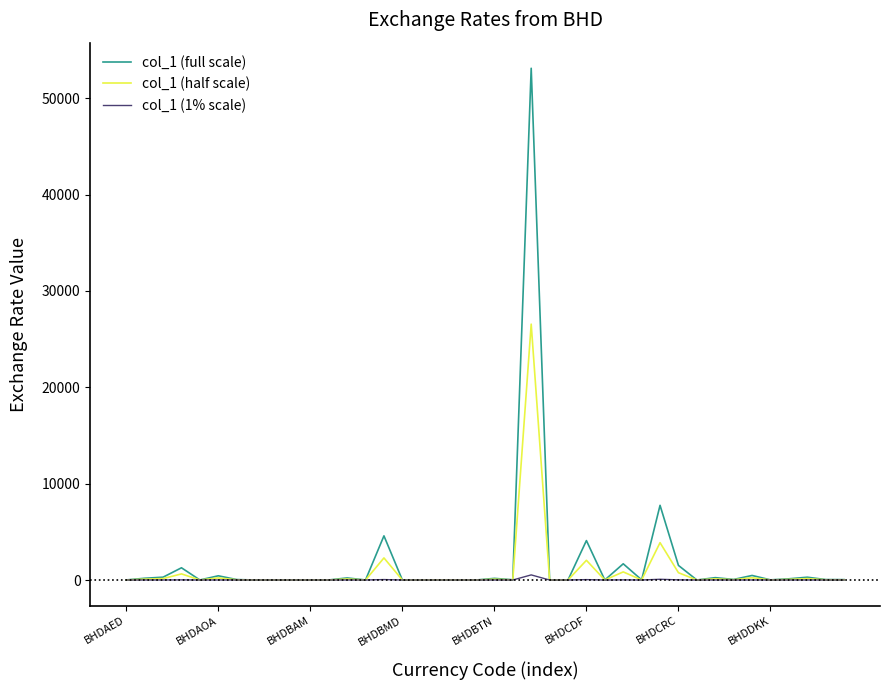

At how many categories does at least one series exceed 9885?

1